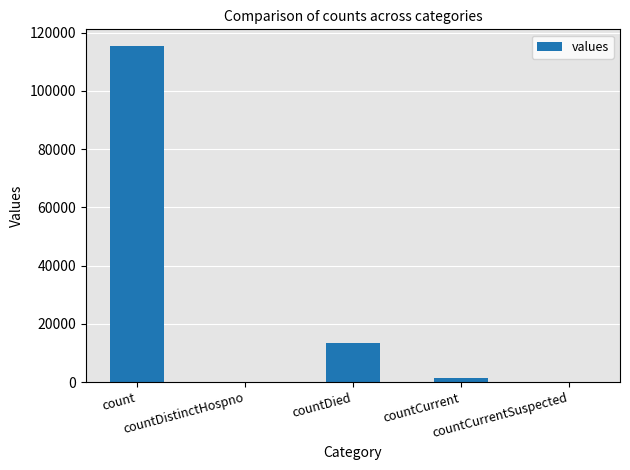

What is the sum of all values?

130105